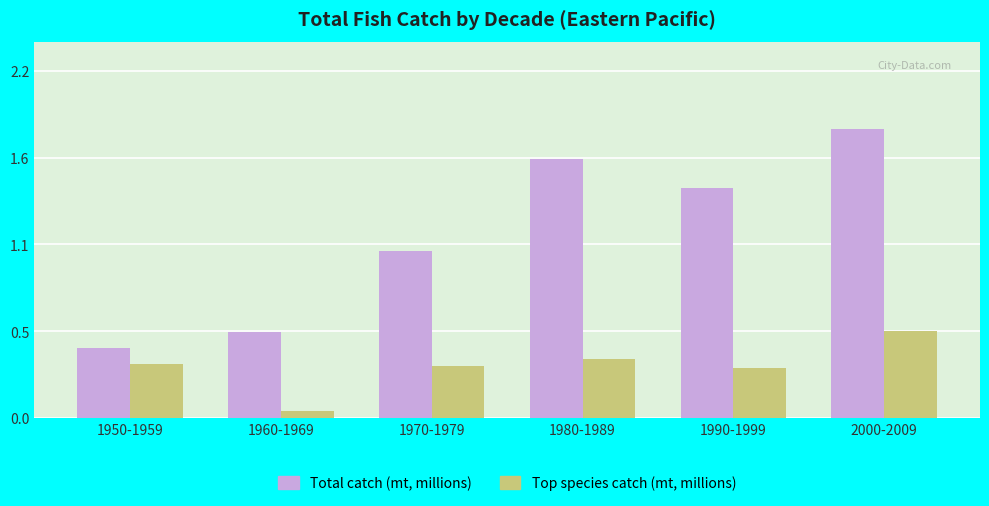

What is the approximate value of Top species catch (mt, millions) at 1980-1989?

0.4